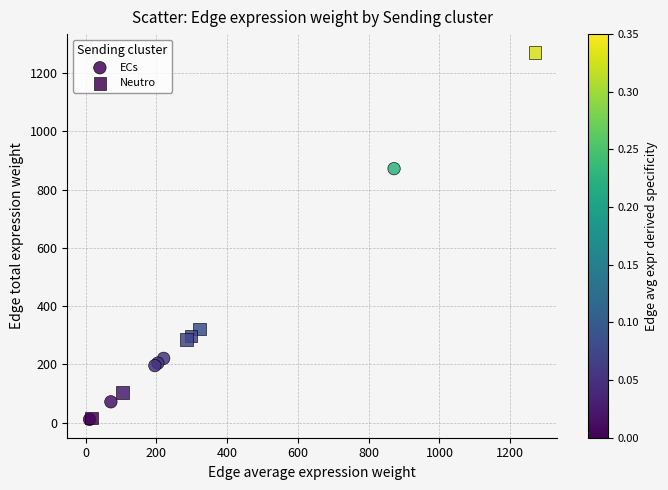

Which series has the widest spread of Y values?

Neutro